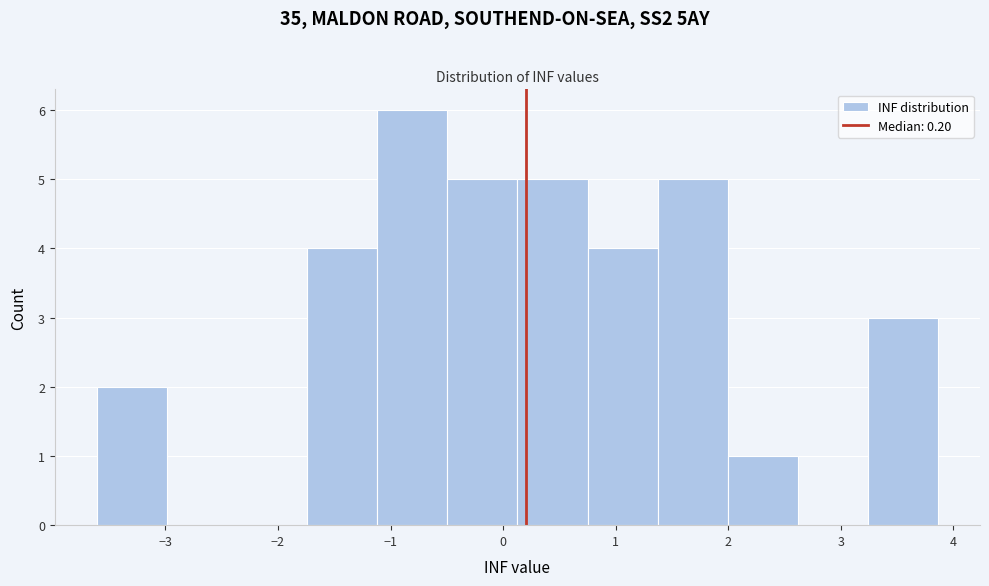

What is the height of the bar covering 2.0 to 2.6 on the x-axis? Neither the bar edges nor the heights are printed on the chart, so give them approximately, as read against the axes.

1